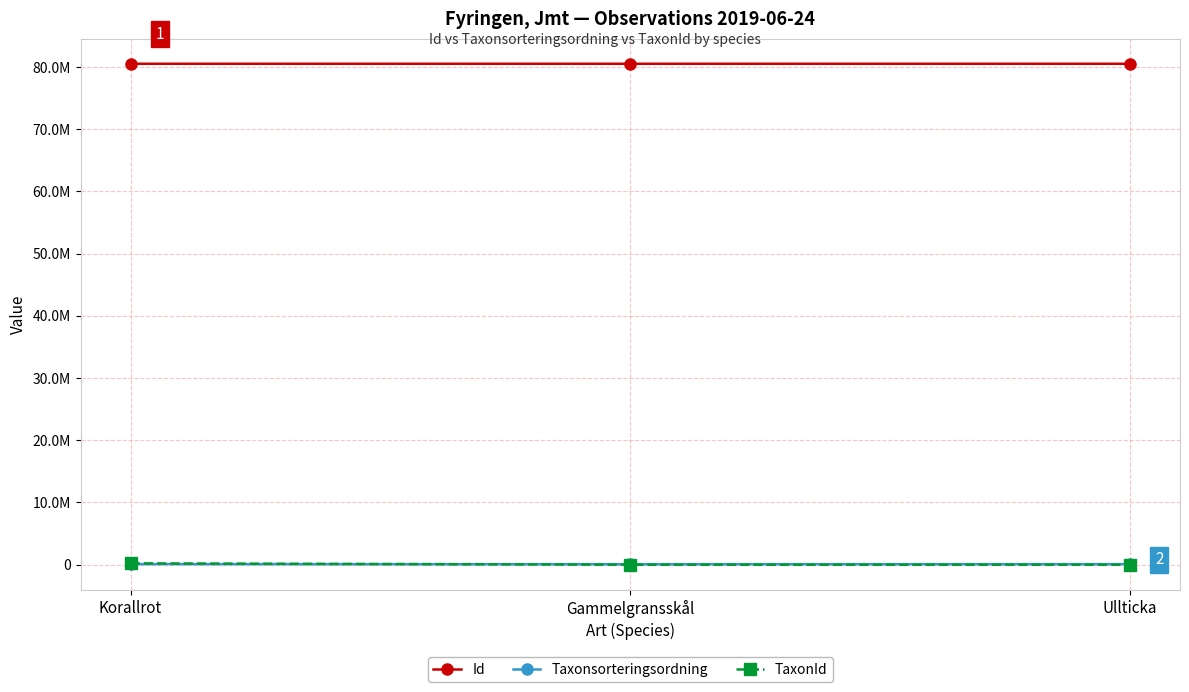

Does the chart have visible grid lines?

Yes